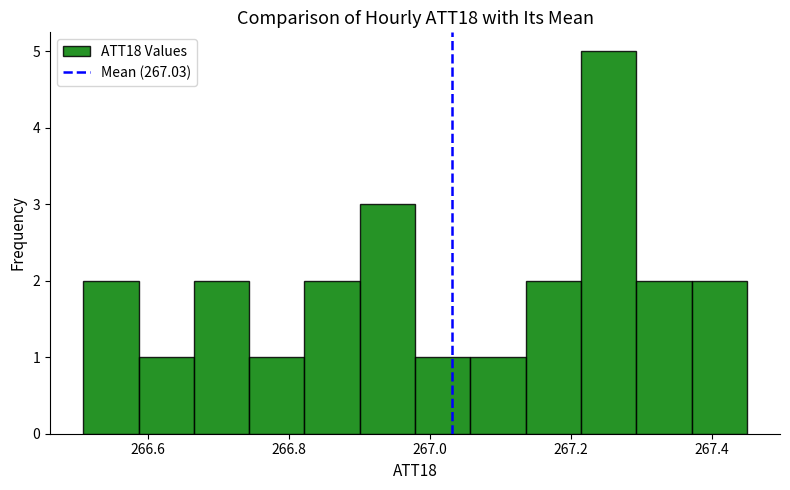

Around what value on the x-axis is the tallest bar? Give the approximate position of its centre, as read against the axis.

267.26